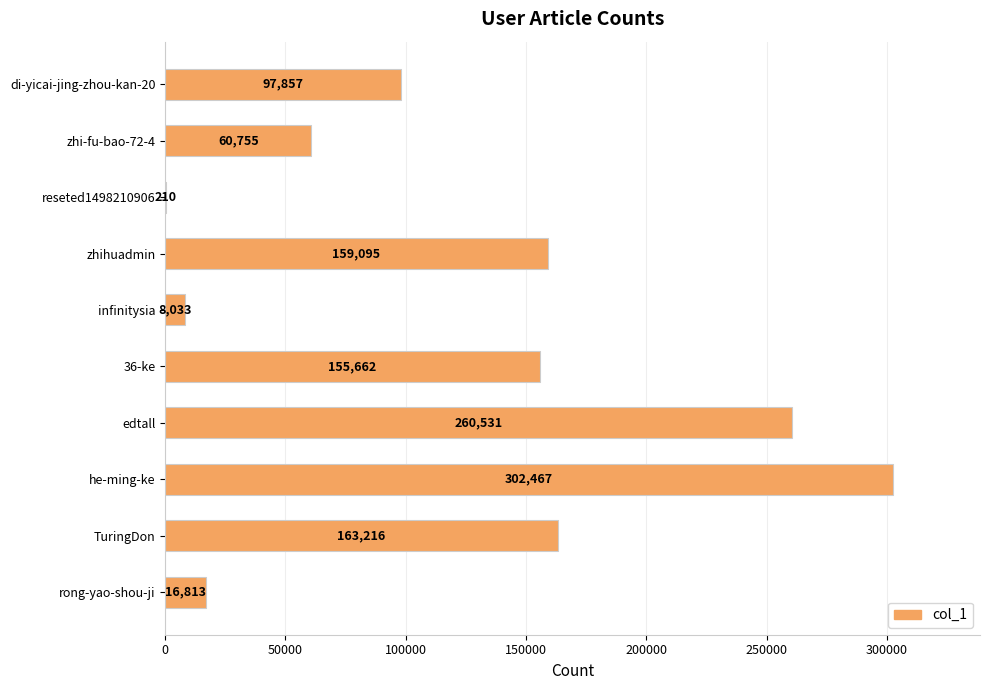

The value at edtall is 468349. True or false?

False